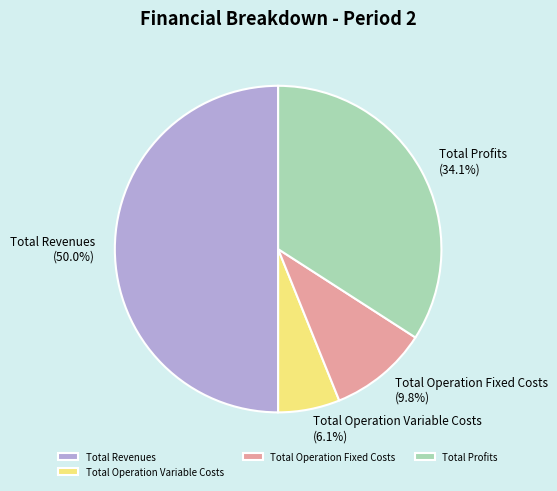

What portion of the pie excludes Total Profits?

65.9%